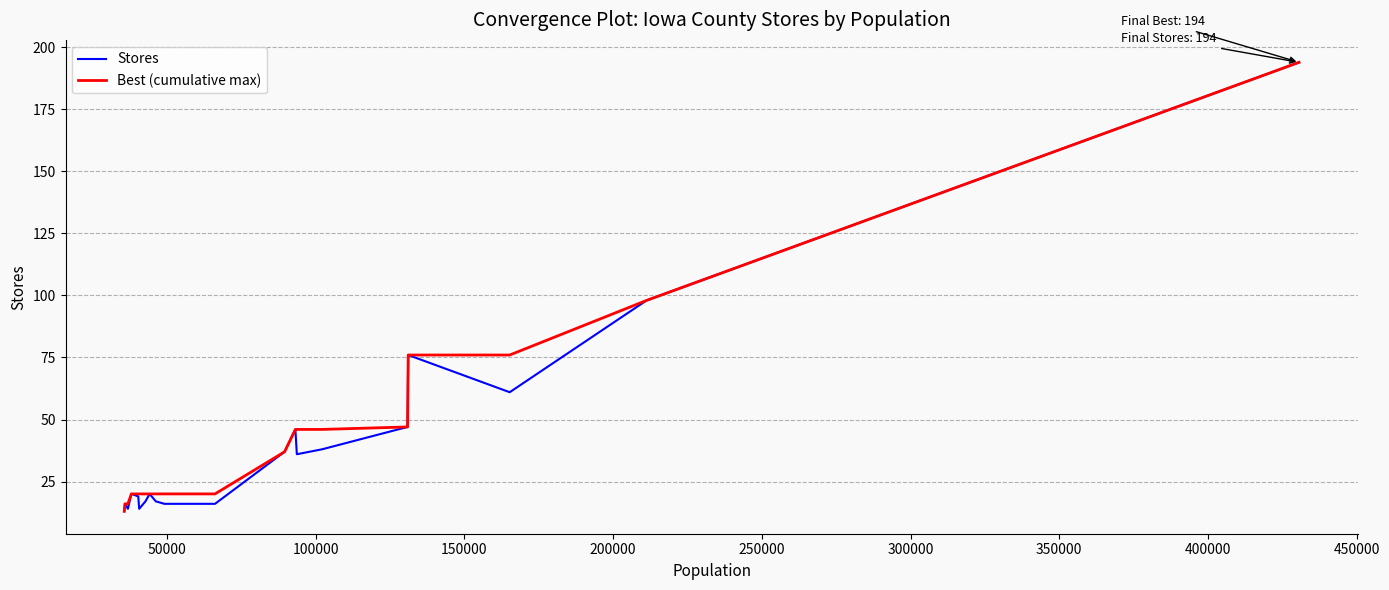

What is the smallest value displayed?

13